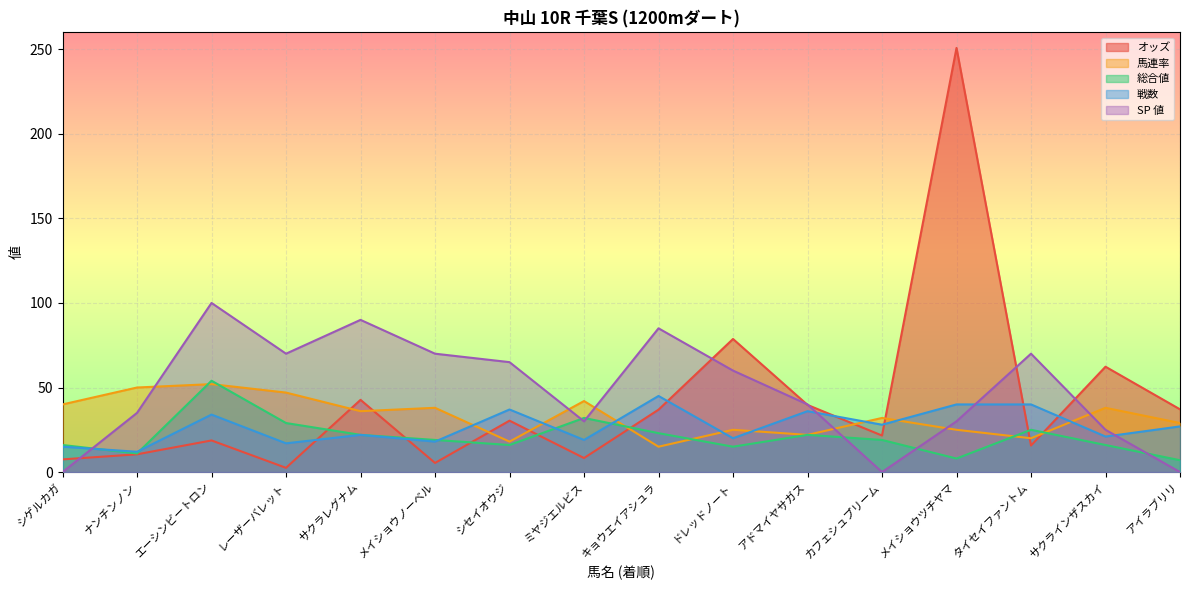

True or false: 総合値 has a value of 34.2 at タイセイファントム.

False